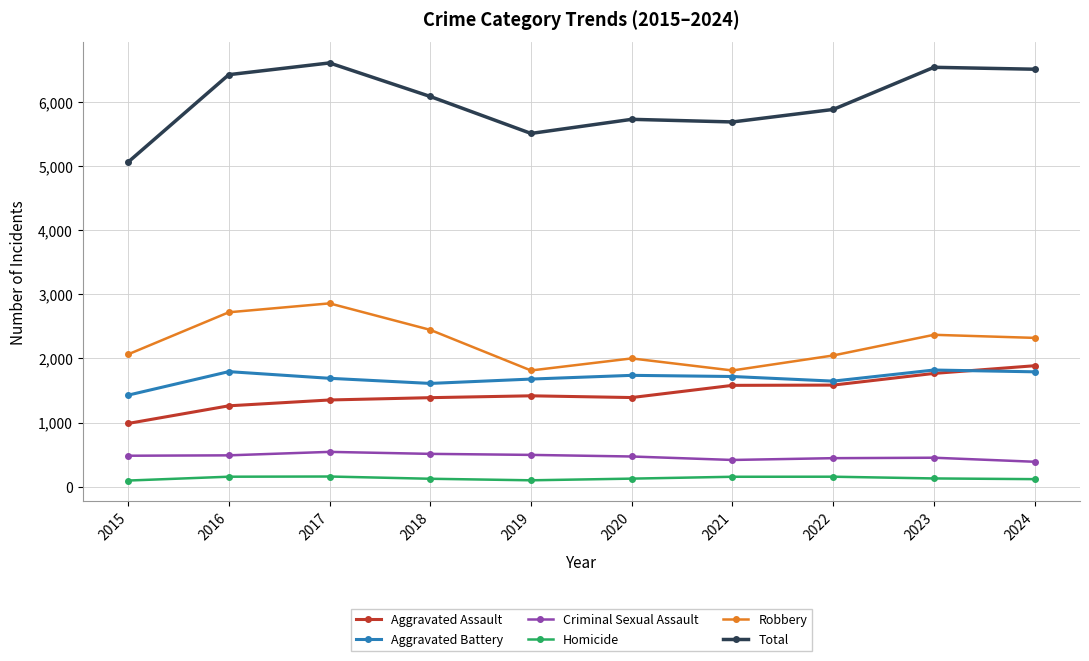

Is it true that Aggravated Battery equals 2819 at 2024?

False